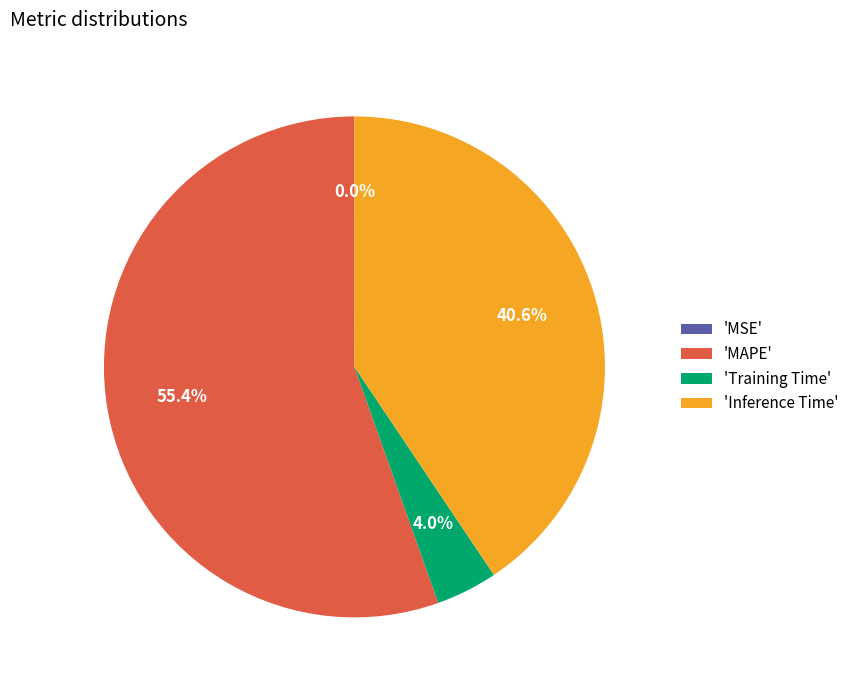

Which has a higher value, 'Training Time' or 'Inference Time'?

'Inference Time'